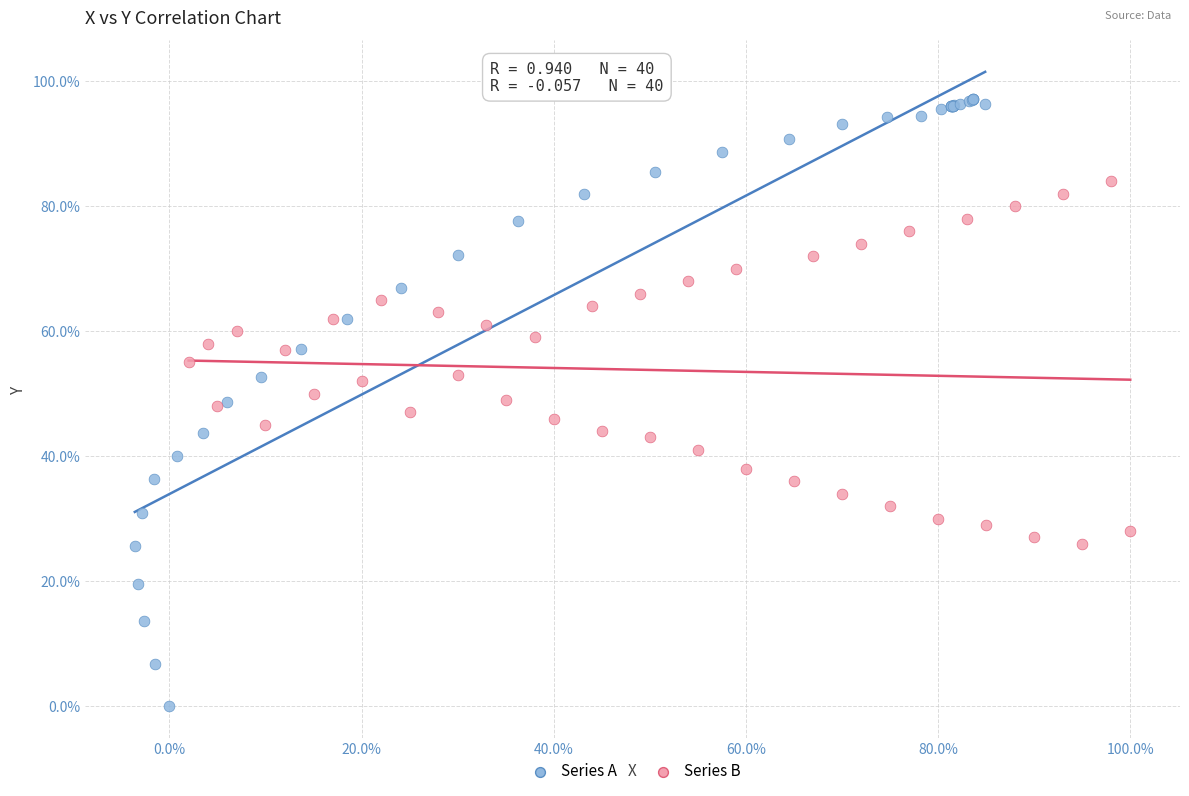

Which series reaches the maximum Y coordinate?

Series A